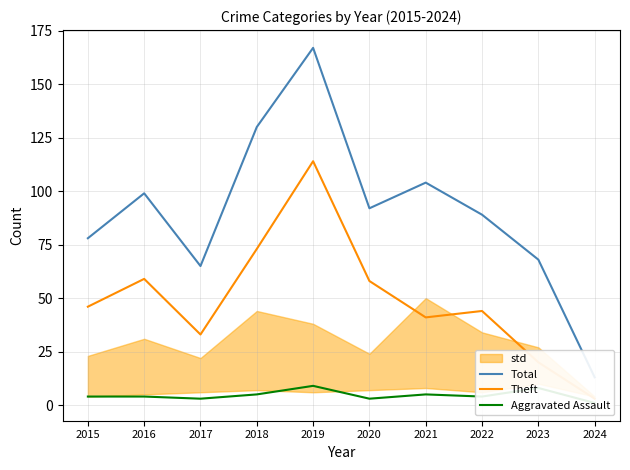

Between 2019 and 2022, which series saw the biggest shift?

Total